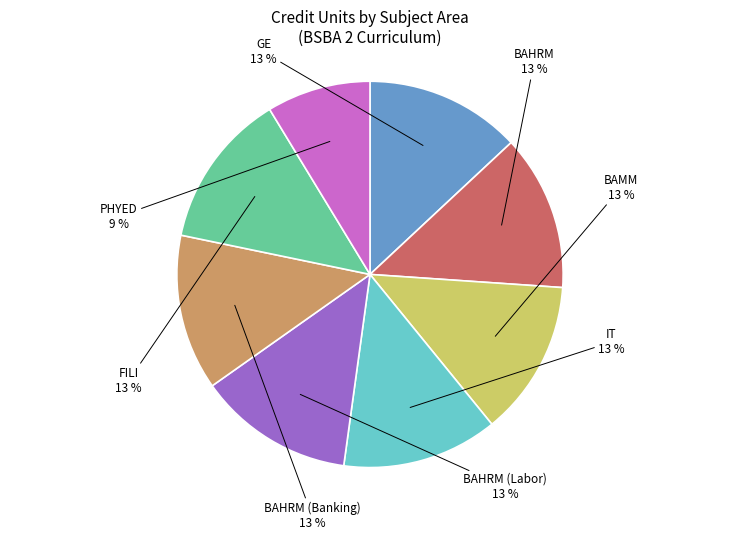

Which slice is the smallest?

PHYED